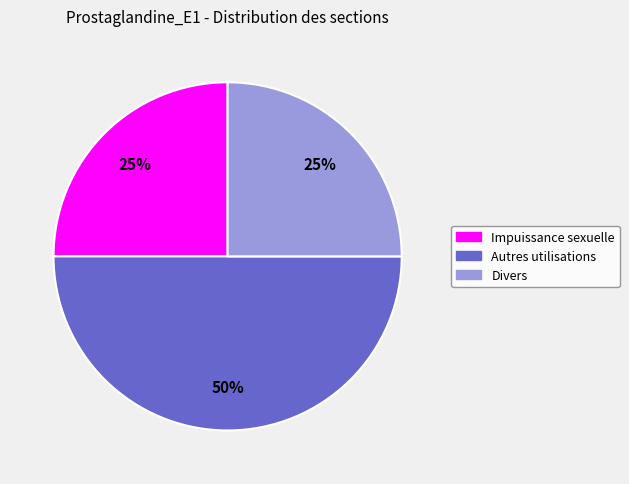

To the nearest percent, what is the difference between the largest and smallest slice percentages?

25%